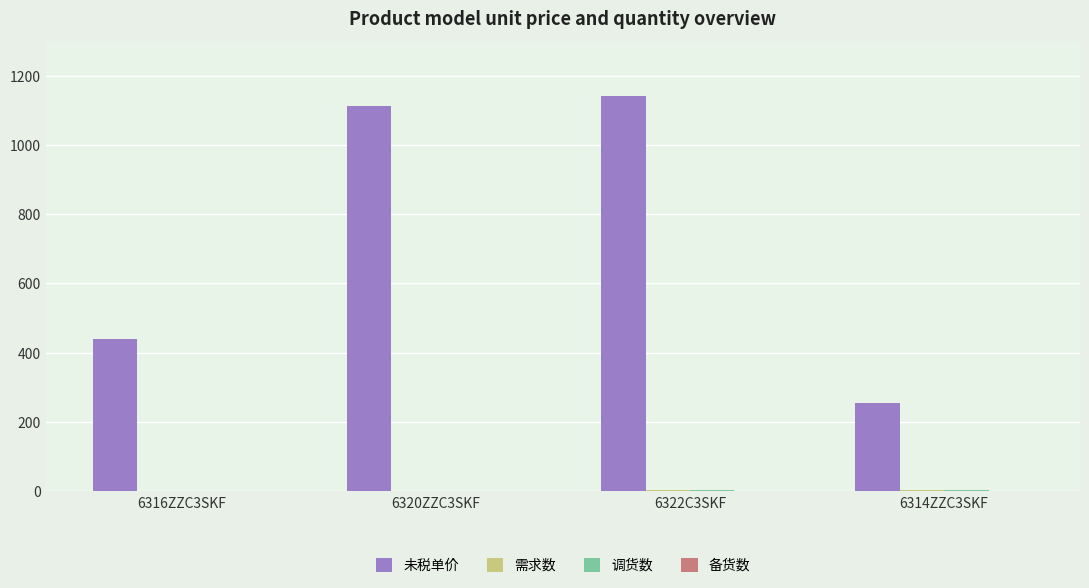

Are the bars horizontal?

No